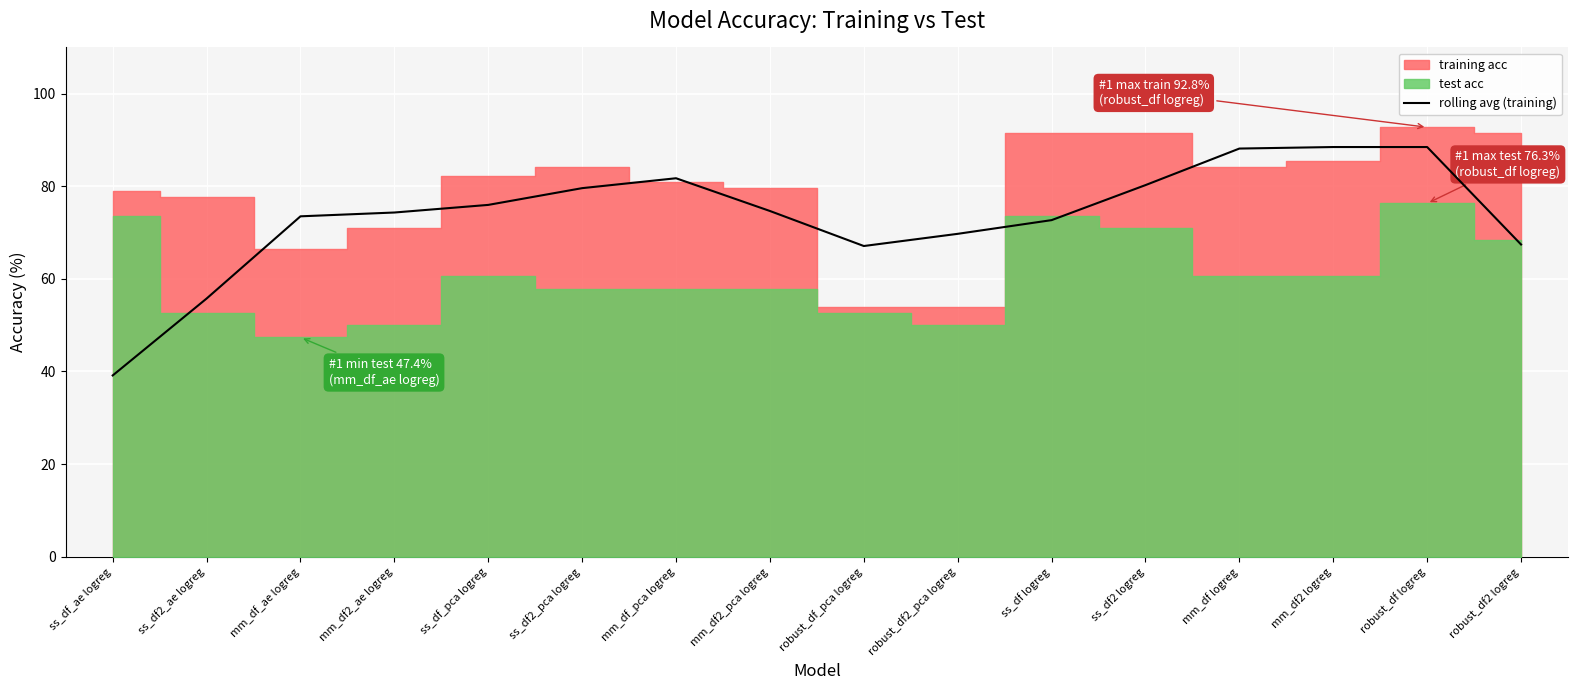

Is it true that rolling avg (training) equals 47.2 at mm_df_pca logreg?

False